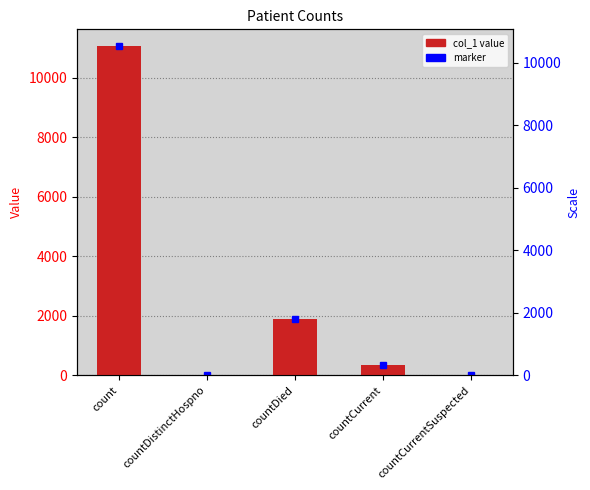

Rank the categories by value from lowest to highest.

countDistinctHospno, countCurrentSuspected, countCurrent, countDied, count